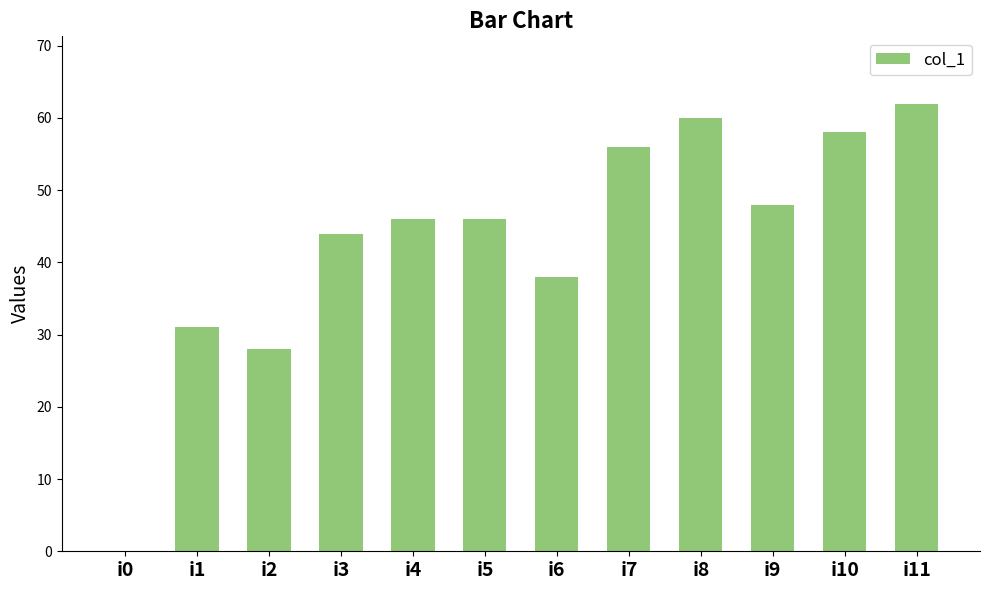

What is the maximum value shown in the chart?

62